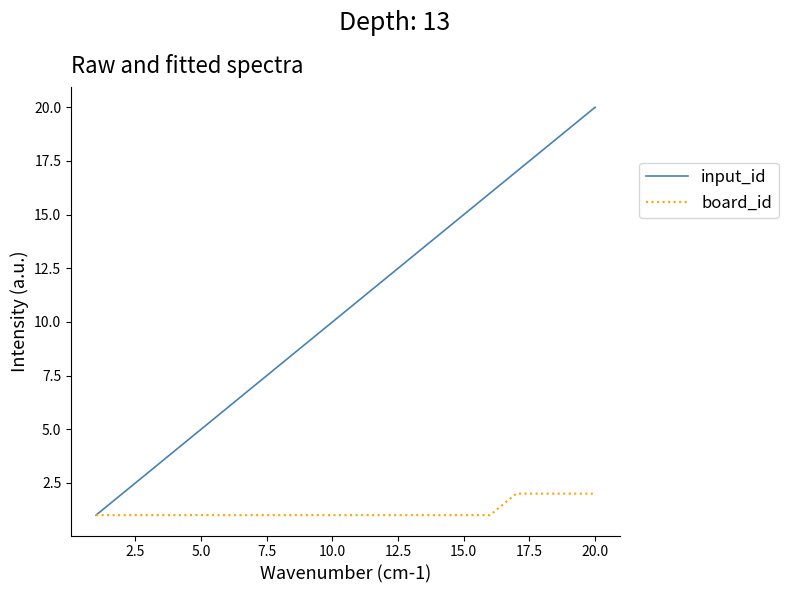

Rank the series by their average value, from highest to lowest.

input_id, board_id